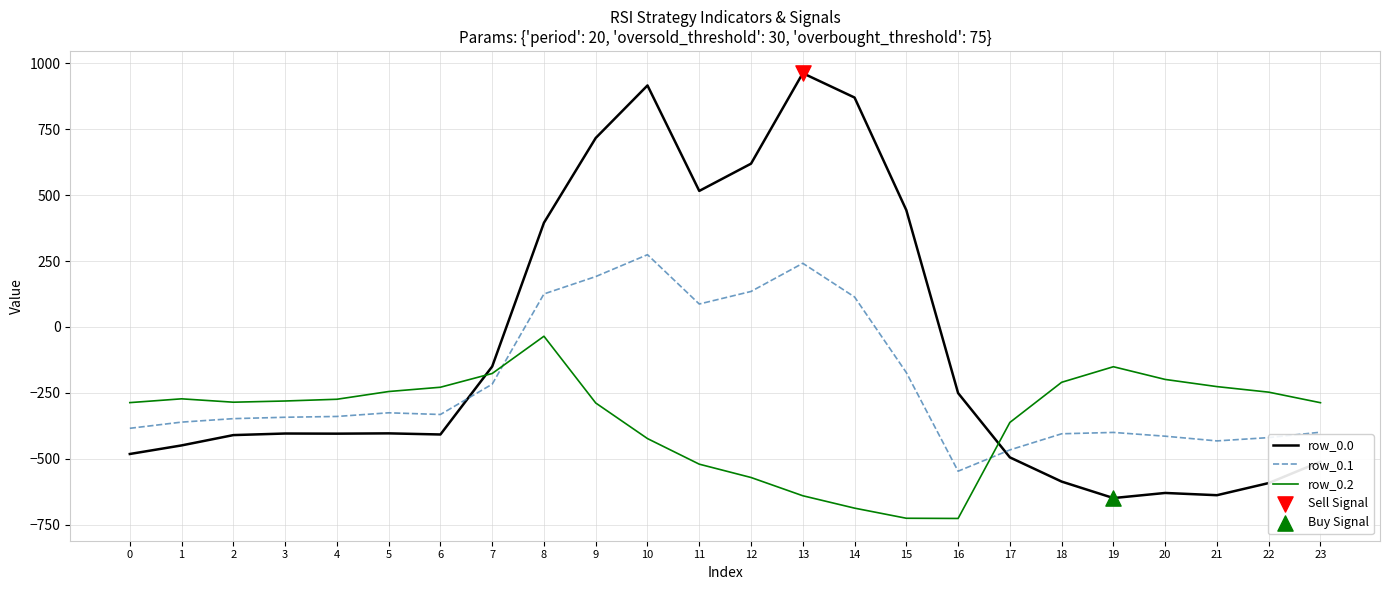

What is the total value across all series at 15?

-455.9